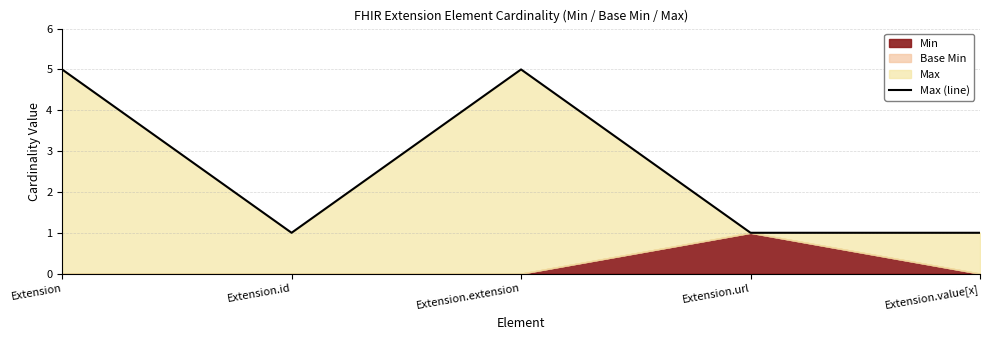

What is the highest value of the Max (line) series?

5